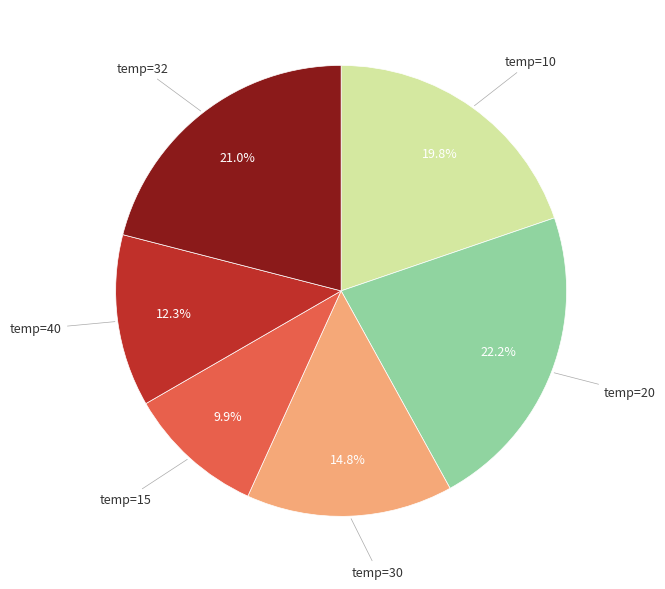

Is there any slice that represents more than half of the pie?

No